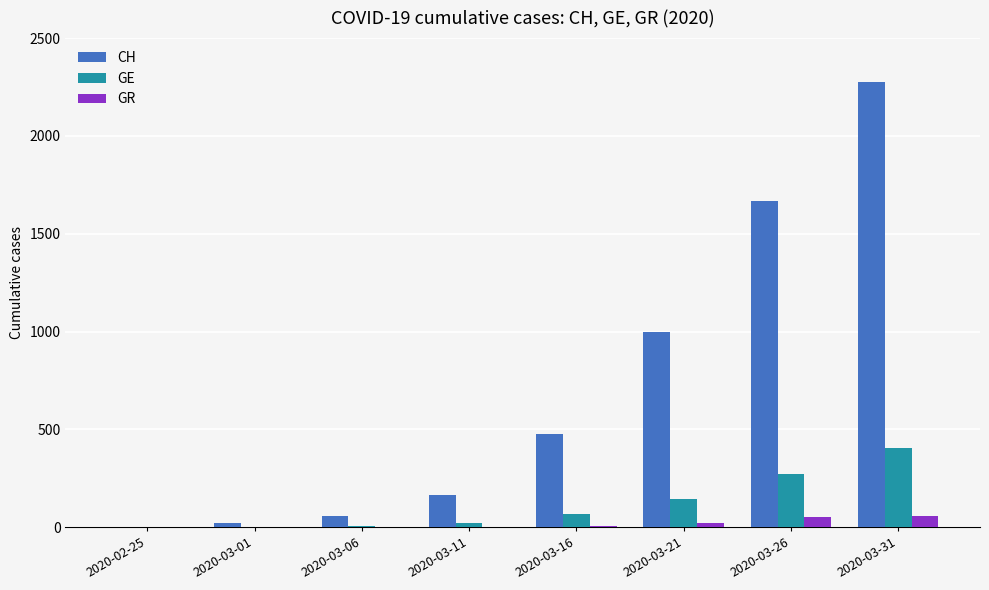

The value of GE at 2020-02-25 is 265. True or false?

False